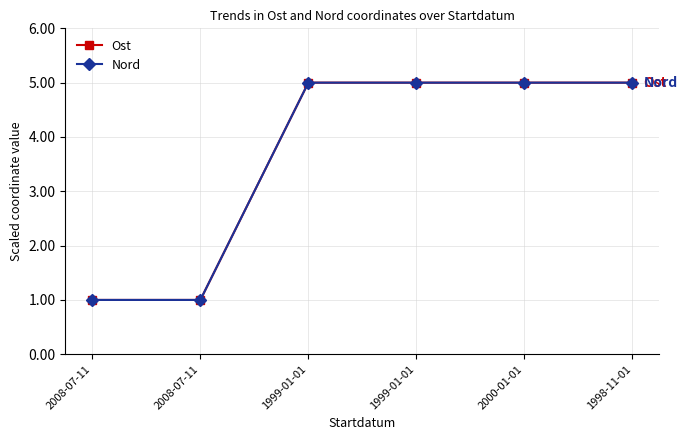

Reading right to left, extract all data points from this chart.

Ost: 1998-11-01=5	2000-01-01=5	1999-01-01=5	1999-01-01=5	2008-07-11=1	2008-07-11=1
Nord: 1998-11-01=5	2000-01-01=5	1999-01-01=5	1999-01-01=5	2008-07-11=1	2008-07-11=1